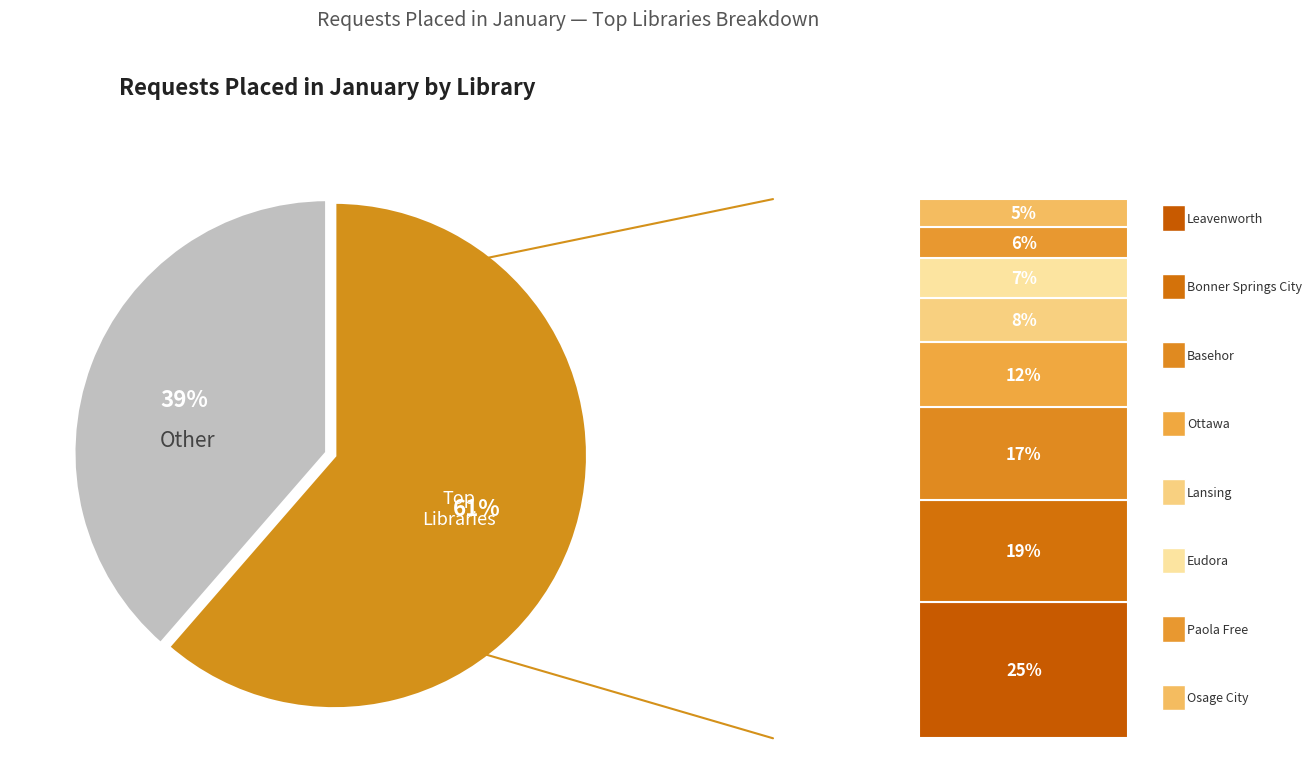

Is there a majority slice in this chart?

Yes